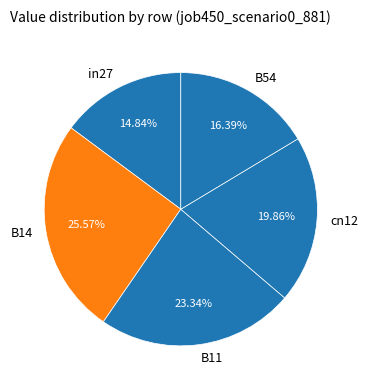

Which slice is the smallest?

in27